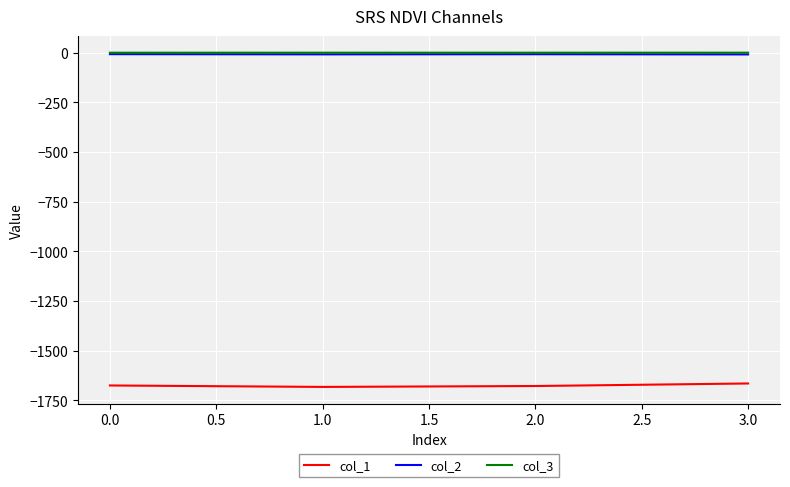

True or false: col_1 and col_3 cross at least once.

False